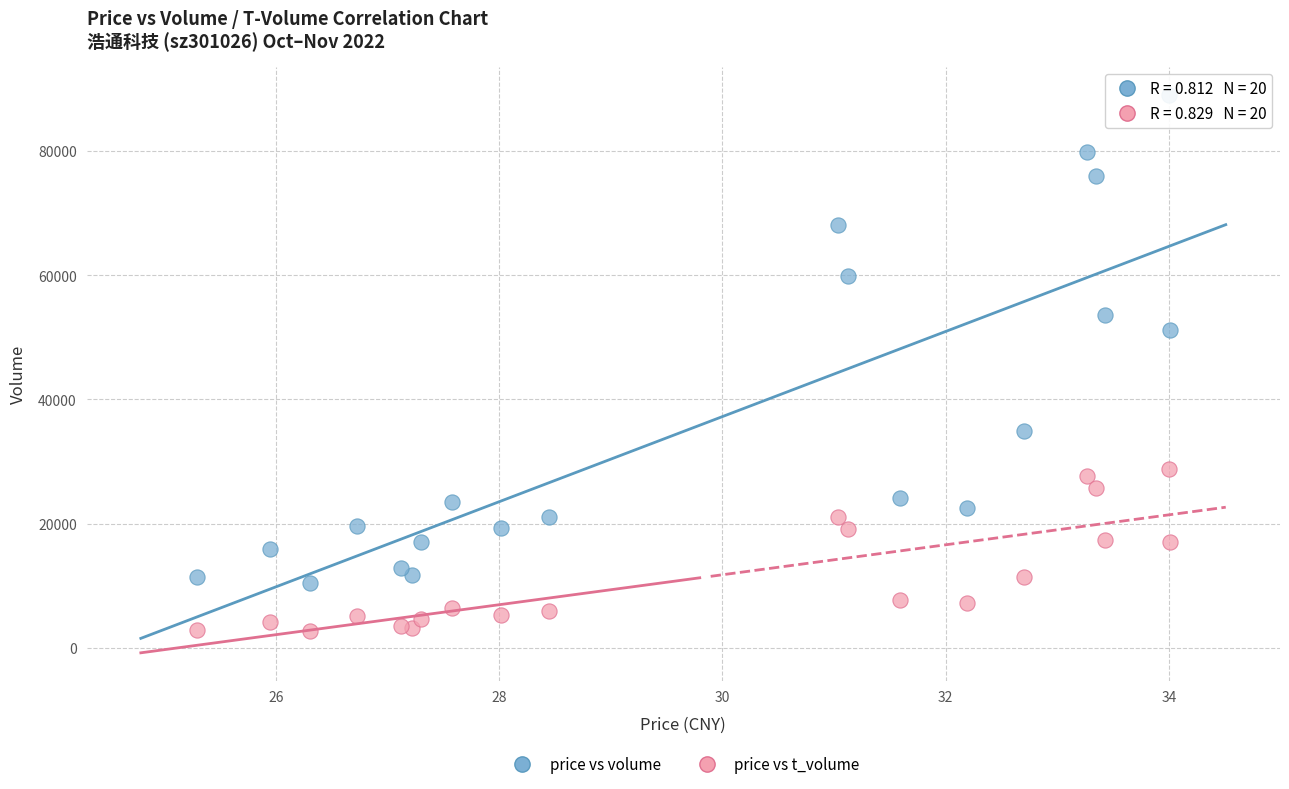

Which series contains the lowest Y value?

price vs t_volume